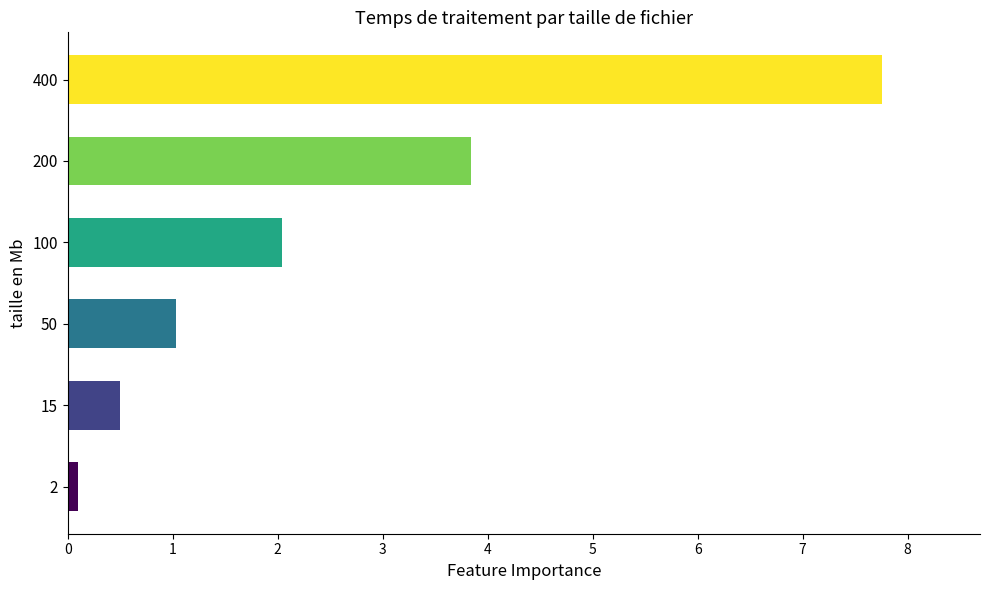

What is the difference between the values at 50 and 15?

0.5